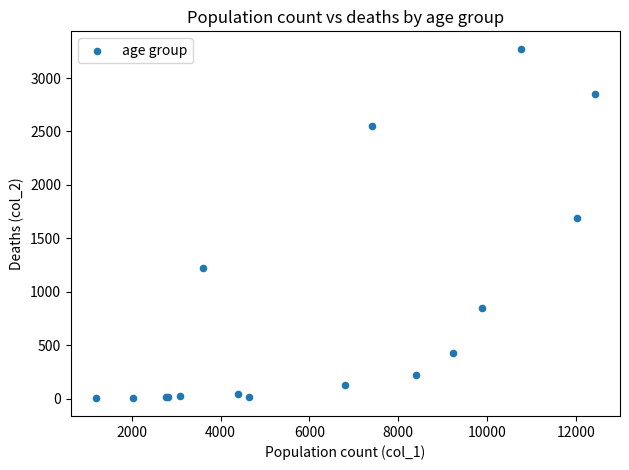

What Y value in the scatter plot is closest to 1638?

1690